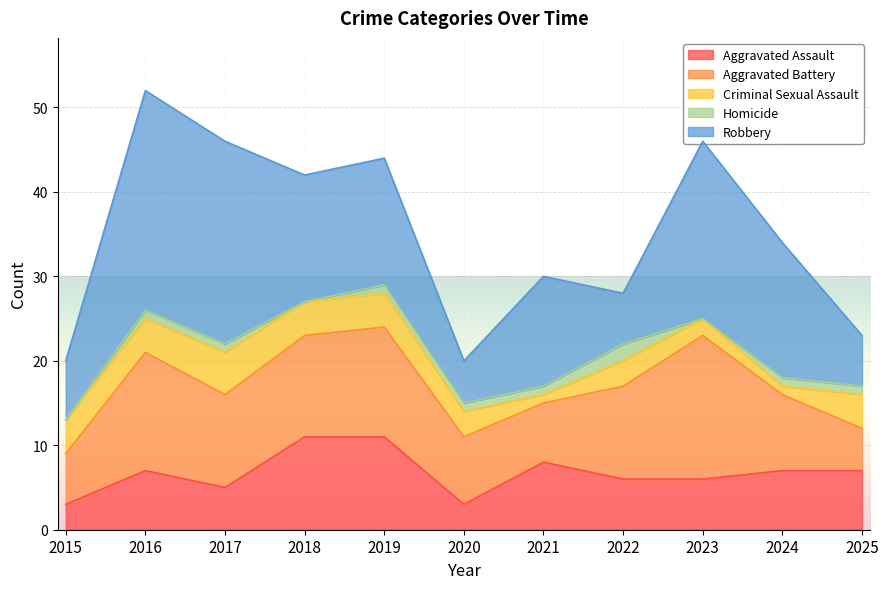

How many values in the Aggravated Battery series are below 11?

5